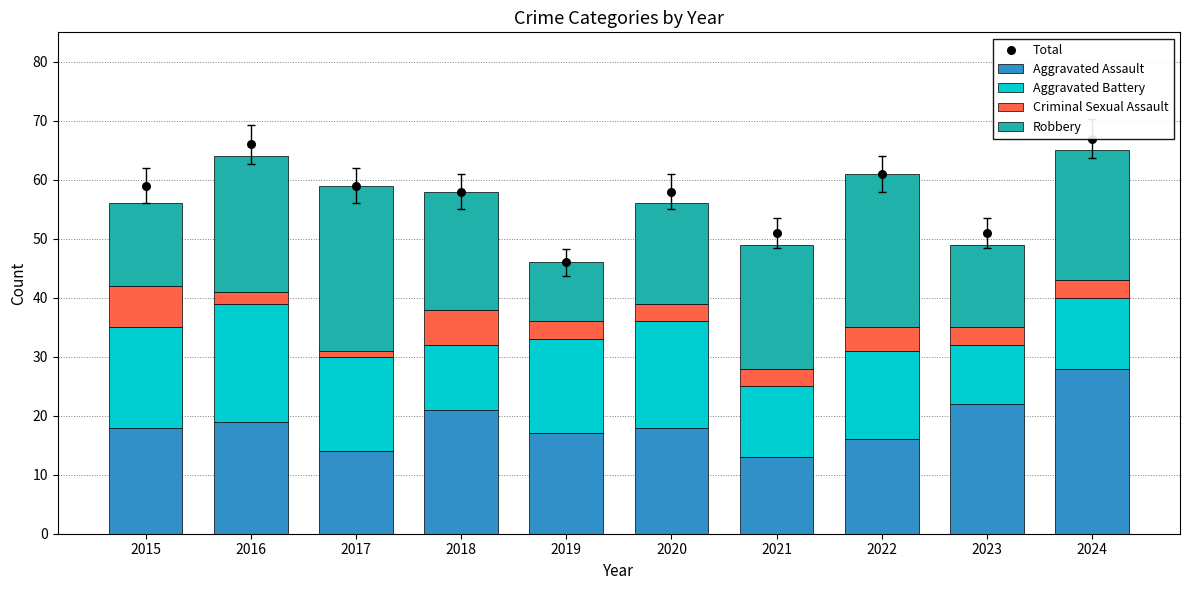

What are all the series names shown in the legend?

Aggravated Assault, Aggravated Battery, Criminal Sexual Assault, Robbery, Total